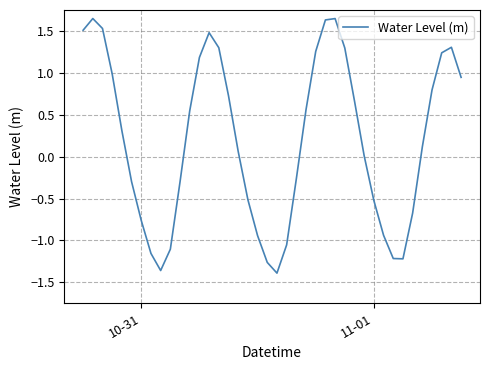

What is the difference between the maximum and minimum values?

3.0